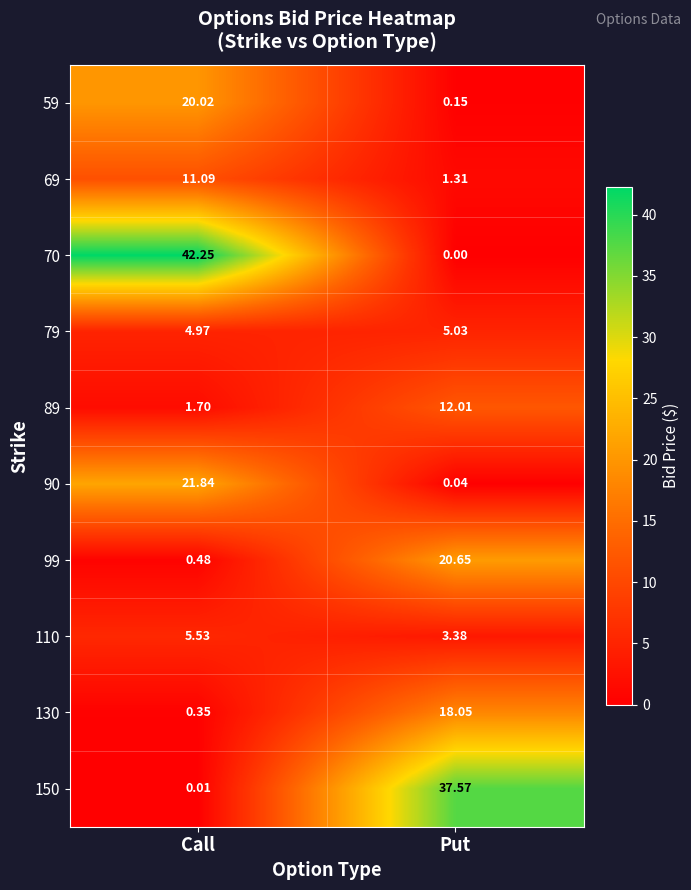

At which label does 69 first exceed 11?

Call